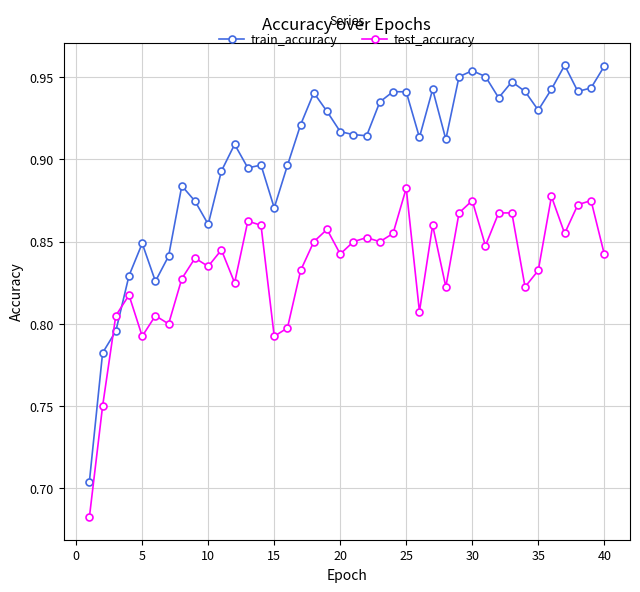

In test_accuracy, how many points are higher than both neighbors (excluding endpoints)?

13